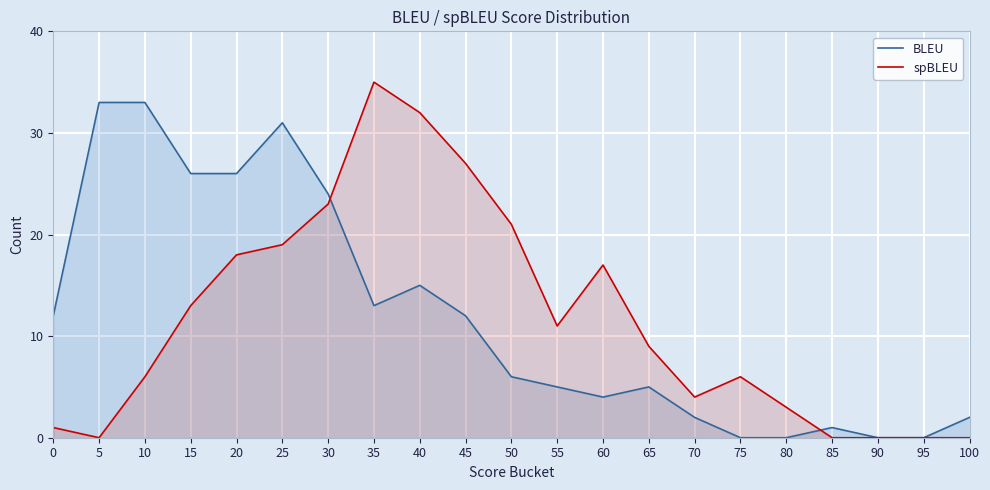

What is the difference between the maximum and minimum values in the spBLEU series?

35